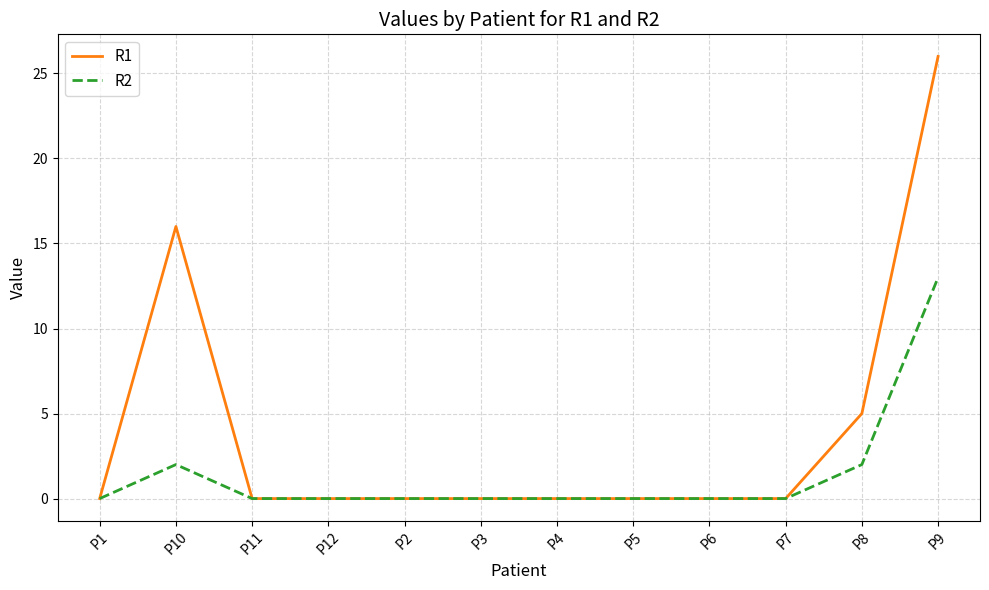

True or false: R2 has a value of 3 at P10.

False